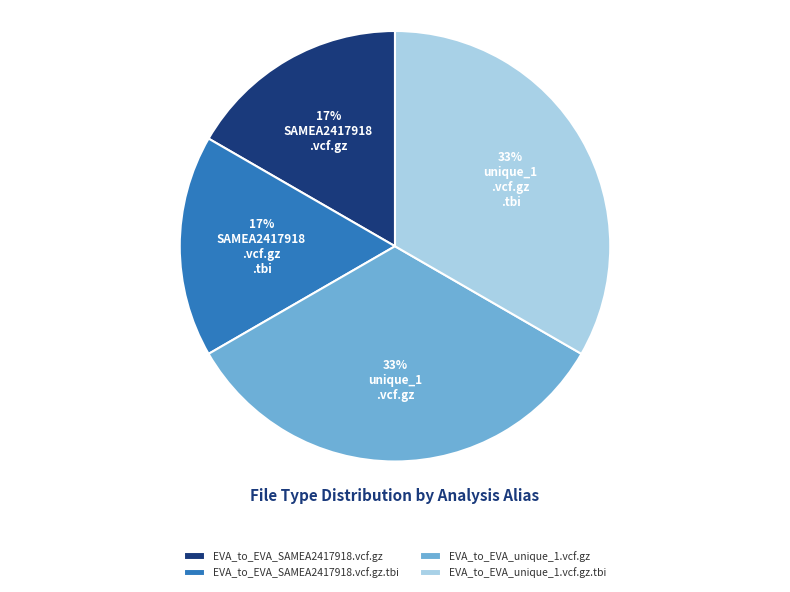

To the nearest percent, what is the combined percentage of EVA_to_EVA_unique_1.vcf.gz.tbi and EVA_to_EVA_SAMEA2417918.vcf.gz?

50%